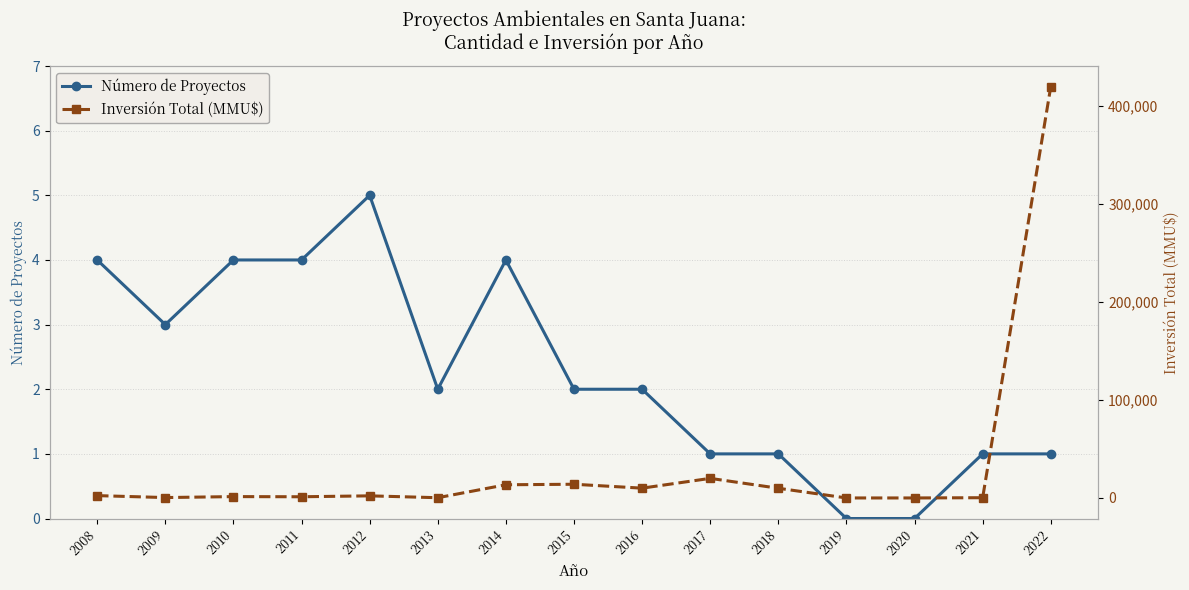

What are all the series names shown in the legend?

Número de Proyectos, Inversión Total (MMU$)